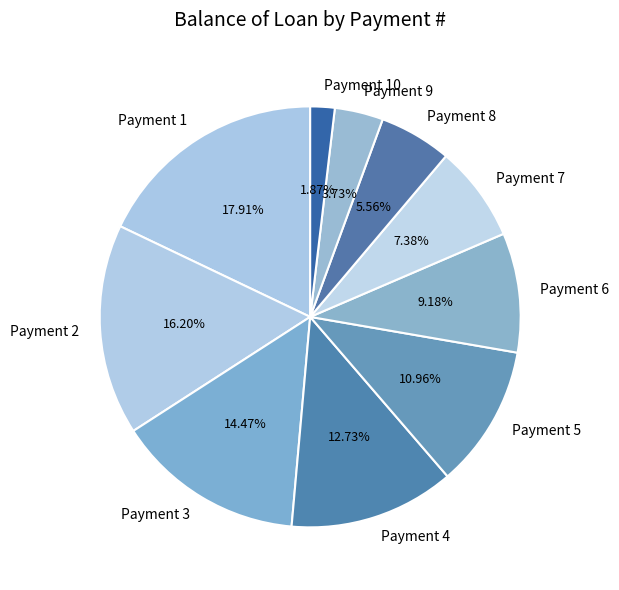

Approximately how many times larger is the value at Payment 6 compared to Payment 7?

1.2